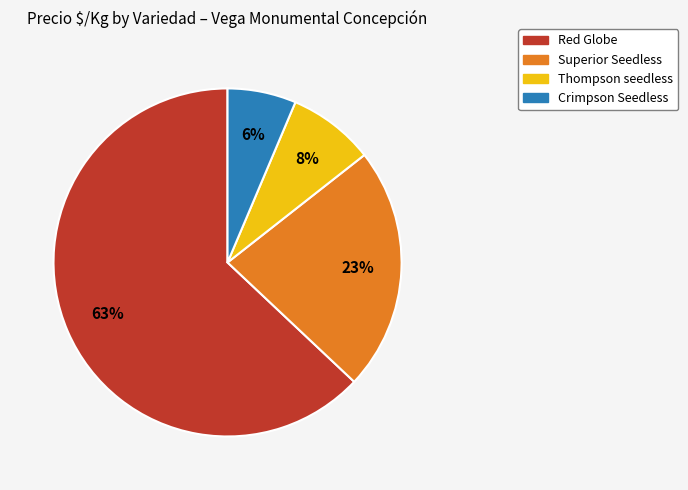

To the nearest percent, what portion does Red Globe represent?

63%